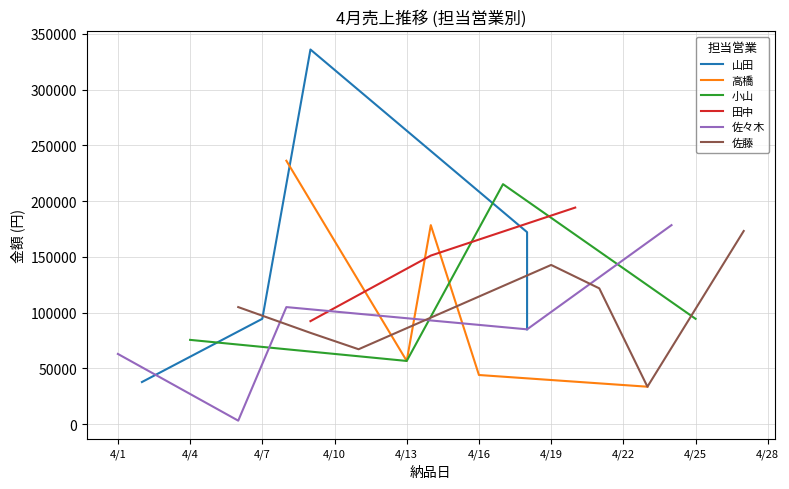

True or false: 山田 has more than 2 interior local peaks.

False